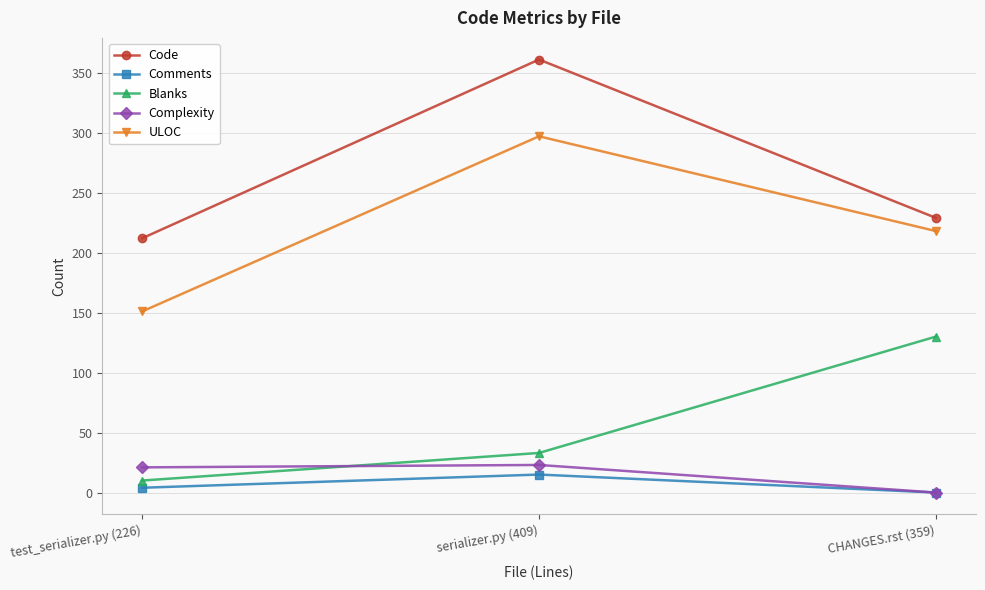

What is the difference between the Complexity values at test_serializer.py (226) and serializer.py (409)?

2